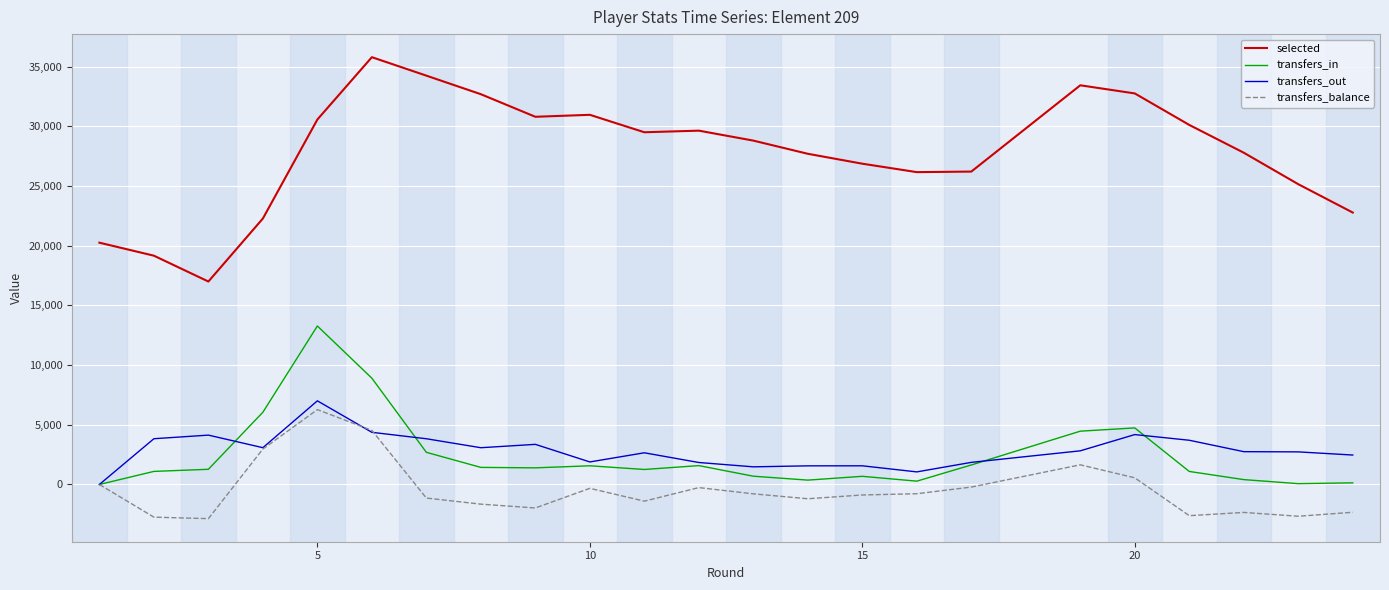

How many lines are shown in the chart?

4